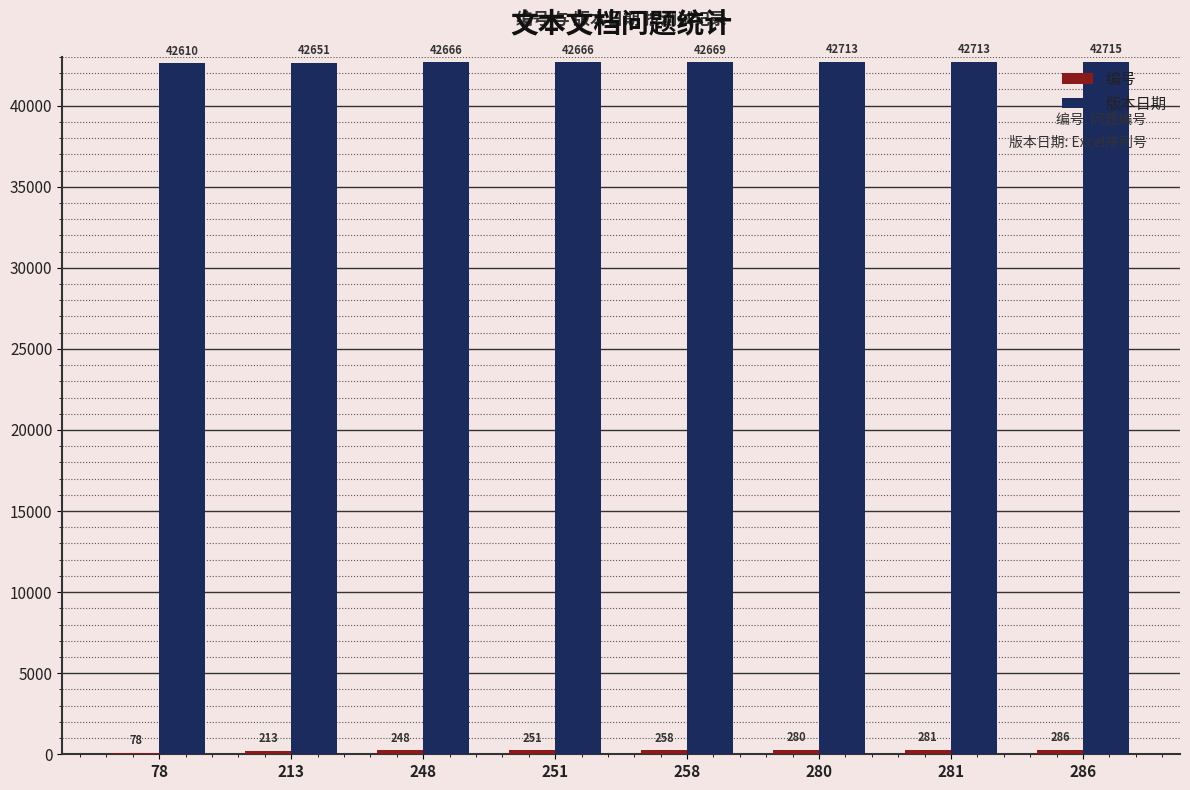

Which series has the largest total across all categories?

版本日期